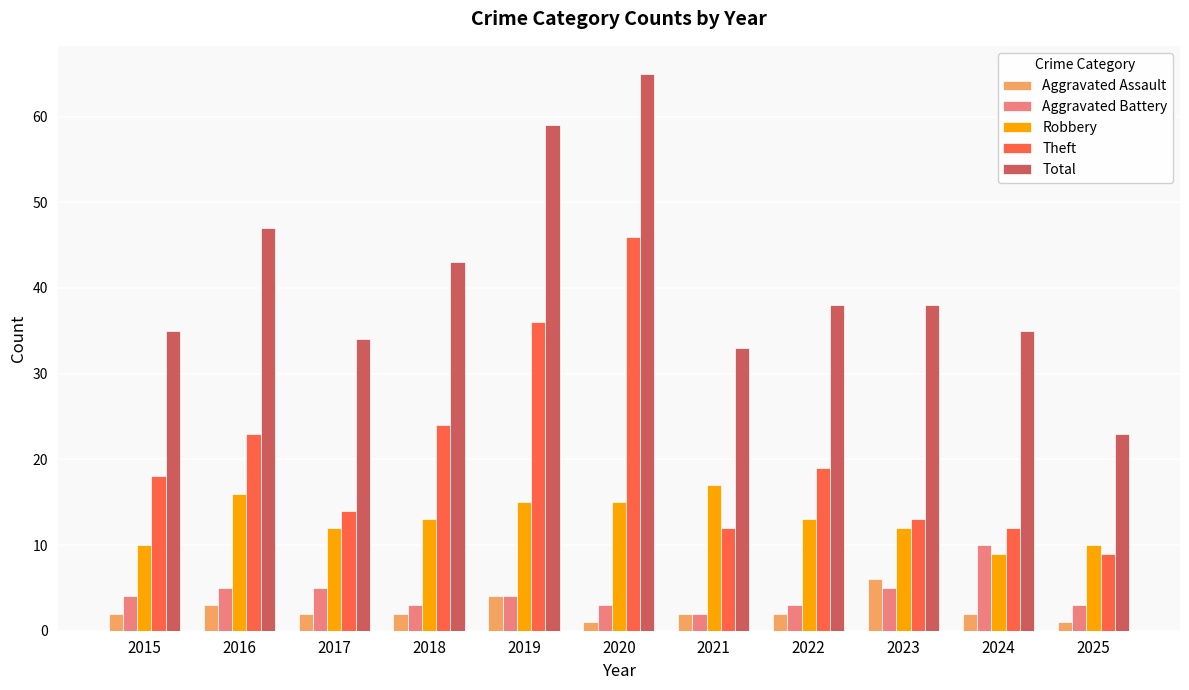

At which label does Total first exceed 38?

2016